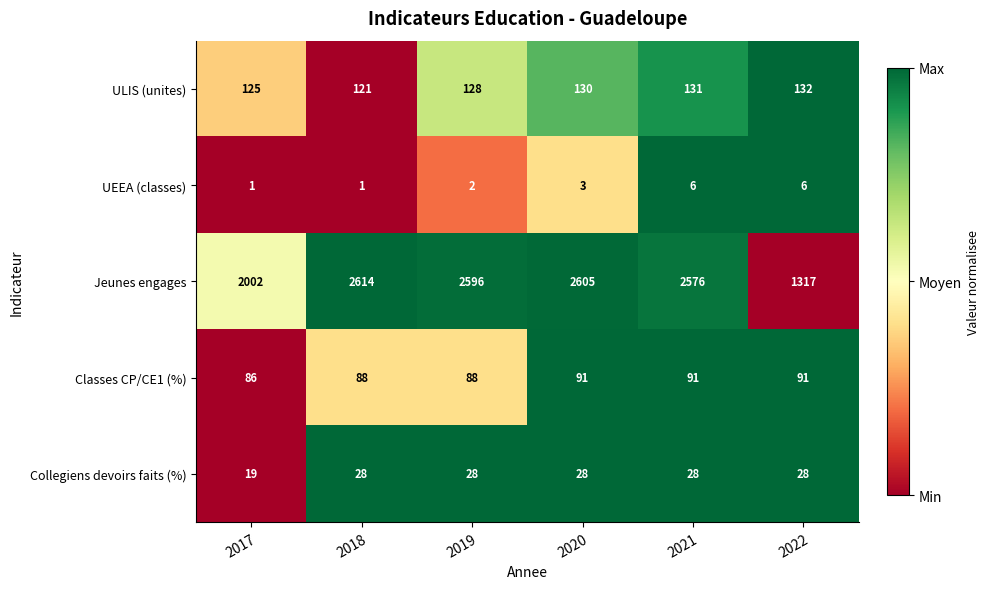

At which category is the sum across all series the highest?

2020